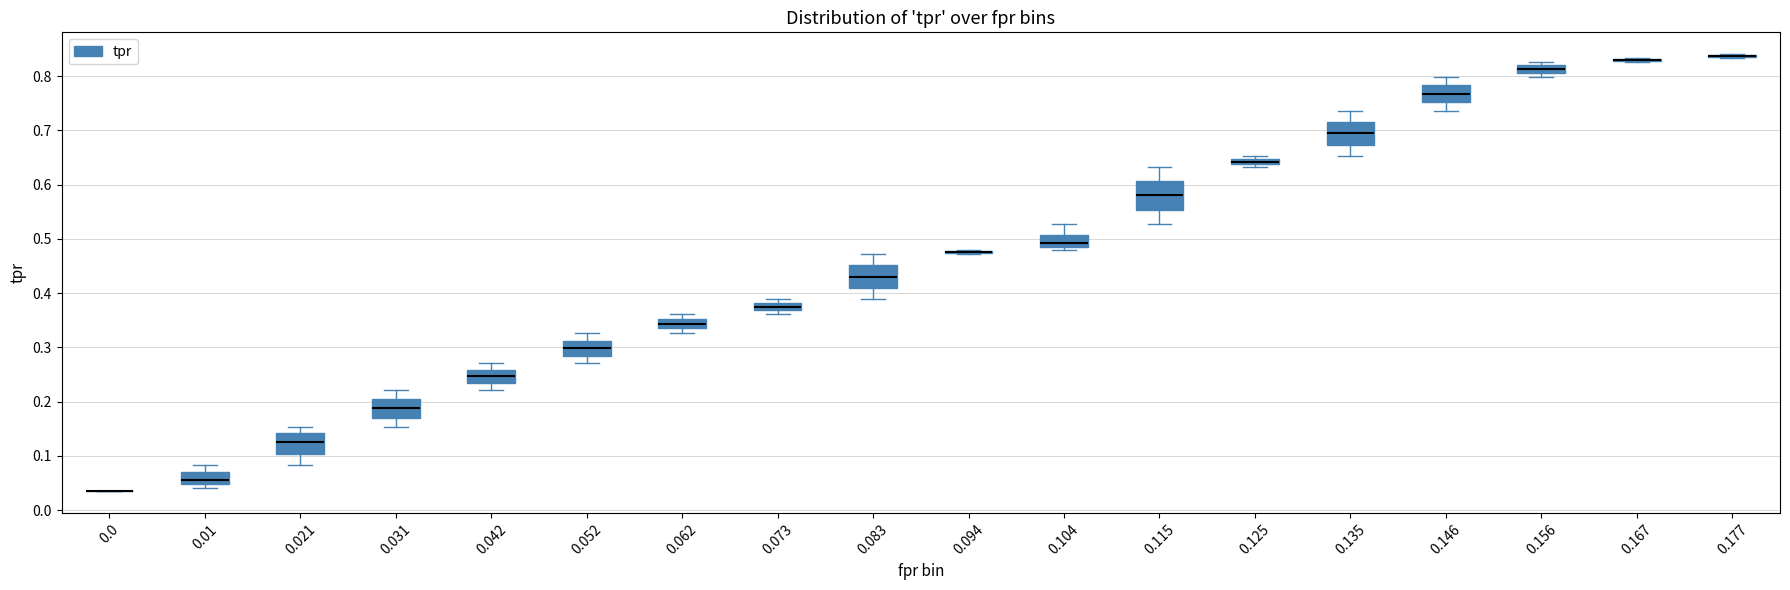

Comparing the boxes themselves (not the whiskers), which one is the tallest?

0.115